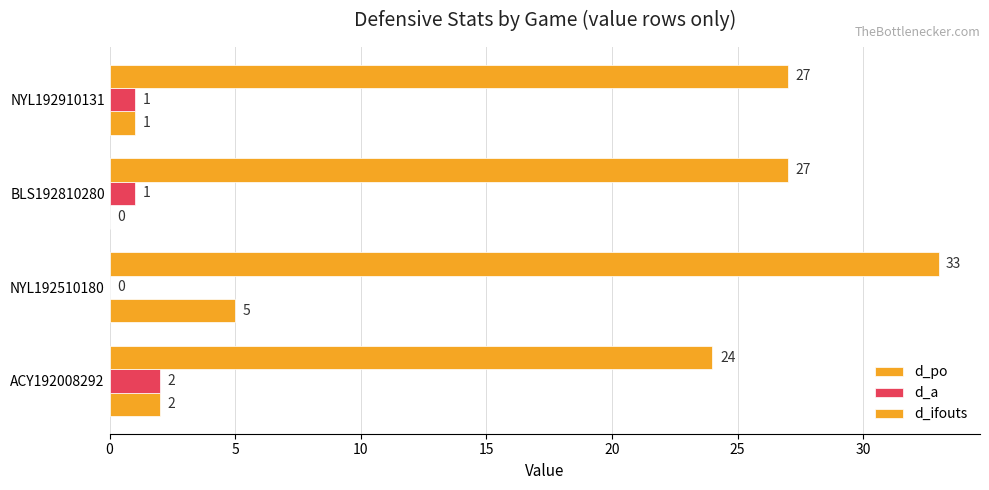

What are all the series names shown in the legend?

d_po, d_a, d_ifouts